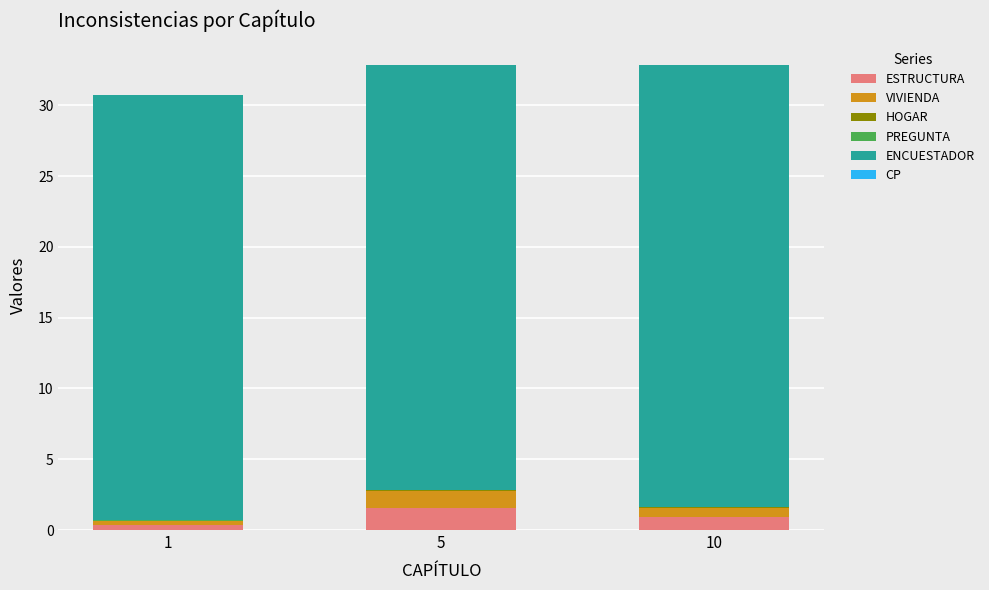

The ESTRUCTURA series shows 1.5 at 5. True or false?

True